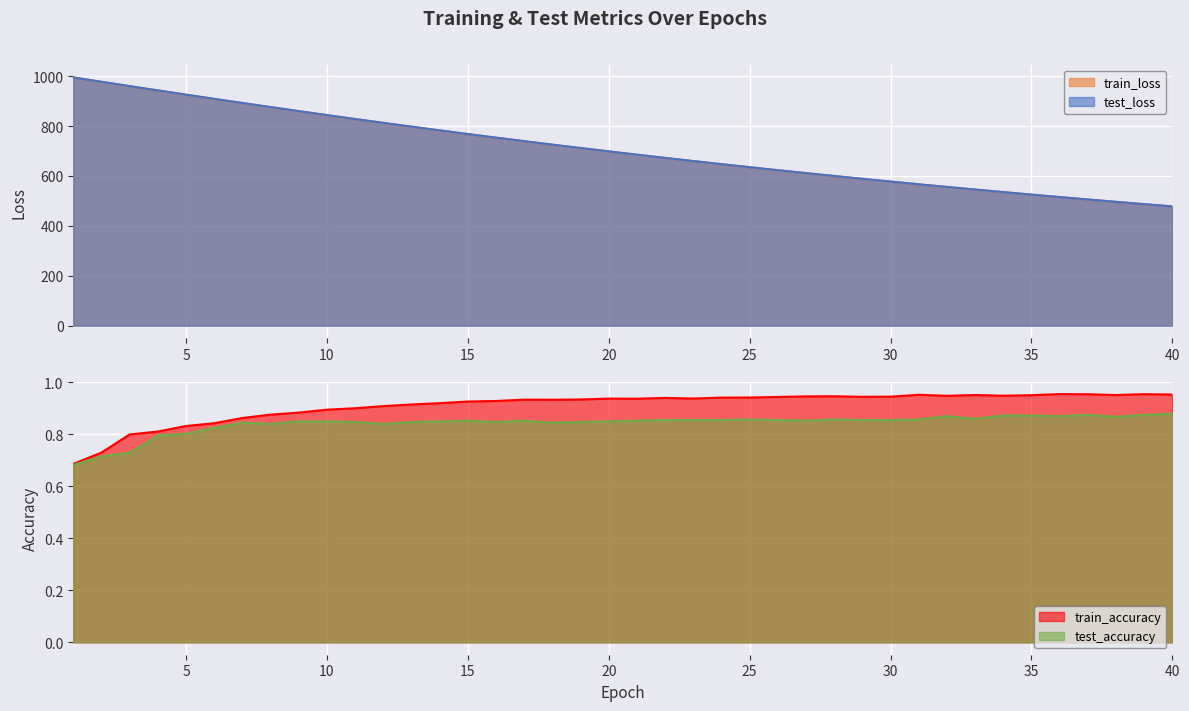

Reading left to right, list all the values displayed in this chart.

test_loss: 1=994.6	2=977.4	3=960.0	4=942.9	5=925.8	6=909.1	7=892.5	8=876.1	9=859.9	10=844.0	11=828.3	12=812.8	13=797.7	14=782.7	15=768.0	16=753.6	17=739.5	18=725.6	19=711.9	20=698.5	21=685.3	22=672.4	23=659.7	24=647.3	25=635.1	26=623.1	27=611.4	28=599.9	29=588.6	30=577.5	31=566.6	32=556.0	33=545.5	34=535.3	35=525.2	36=515.4	37=505.7	38=496.3	39=487.0	40=477.9
train_loss: 1=994.9	2=977.2	3=959.8	4=942.6	5=925.6	6=908.7	7=892.1	8=875.7	9=859.5	10=843.6	11=827.9	12=812.4	13=797.3	14=782.3	15=767.7	16=753.3	17=739.1	18=725.2	19=711.6	20=698.2	21=685.0	22=672.1	23=659.5	24=647.0	25=634.8	26=622.9	27=611.1	28=599.6	29=588.4	30=577.3	31=566.4	32=555.8	33=545.3	34=535.1	35=525.1	36=515.2	37=505.6	38=496.1	39=486.8	40=477.8
test_accuracy: 1=0.7	2=0.7	3=0.7	4=0.8	5=0.8	6=0.8	7=0.8	8=0.8	9=0.9	10=0.9	11=0.8	12=0.8	13=0.8	14=0.9	15=0.9	16=0.8	17=0.9	18=0.8	19=0.8	20=0.9	21=0.9	22=0.9	23=0.9	24=0.9	25=0.9	26=0.9	27=0.9	28=0.9	29=0.9	30=0.9	31=0.9	32=0.9	33=0.9	34=0.9	35=0.9	36=0.9	37=0.9	38=0.9	39=0.9	40=0.9
train_accuracy: 1=0.7	2=0.7	3=0.8	4=0.8	5=0.8	6=0.8	7=0.9	8=0.9	9=0.9	10=0.9	11=0.9	12=0.9	13=0.9	14=0.9	15=0.9	16=0.9	17=0.9	18=0.9	19=0.9	20=0.9	21=0.9	22=0.9	23=0.9	24=0.9	25=0.9	26=0.9	27=0.9	28=0.9	29=0.9	30=0.9	31=1.0	32=0.9	33=1.0	34=0.9	35=1.0	36=1.0	37=1.0	38=1.0	39=1.0	40=1.0